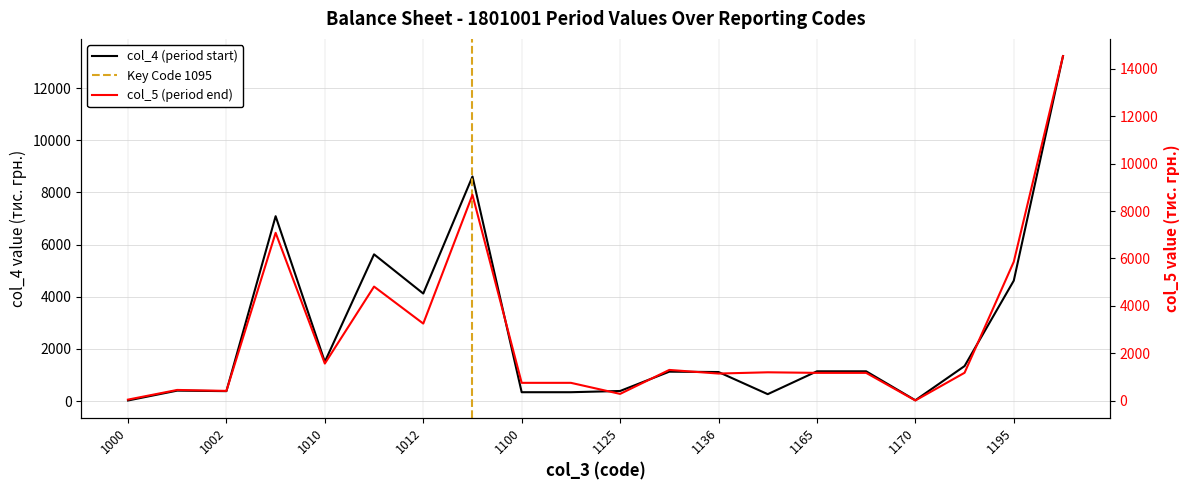

How many data points in col_5 are above 1173?

9